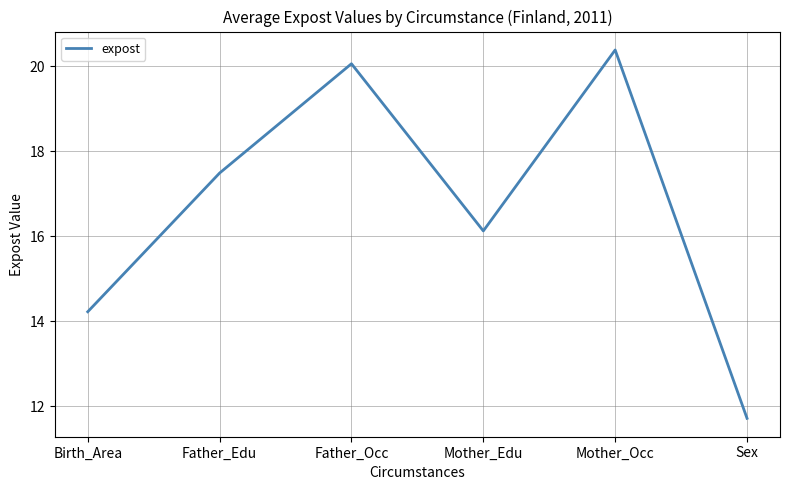

List the labels in order of value, largest first.

Mother_Occ, Father_Occ, Father_Edu, Mother_Edu, Birth_Area, Sex